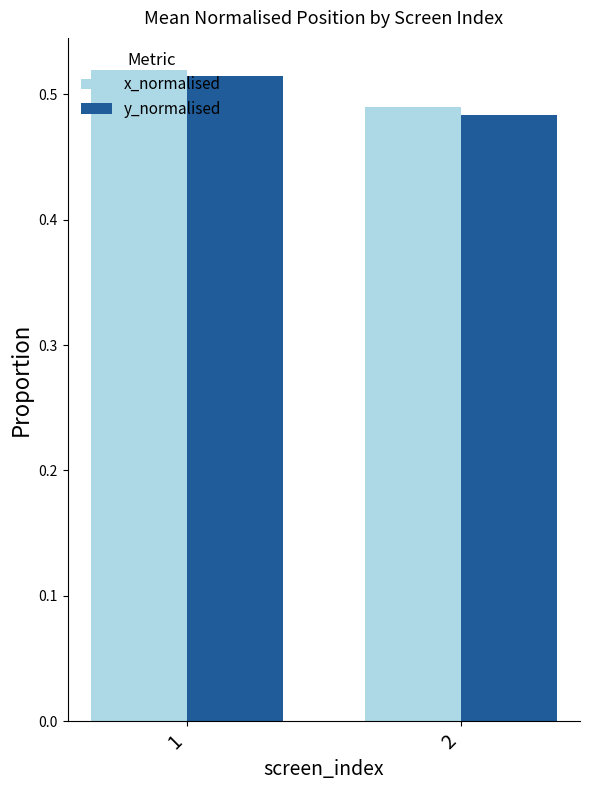

What is the sum of the x_normalised values at 1 and 2?

1.0